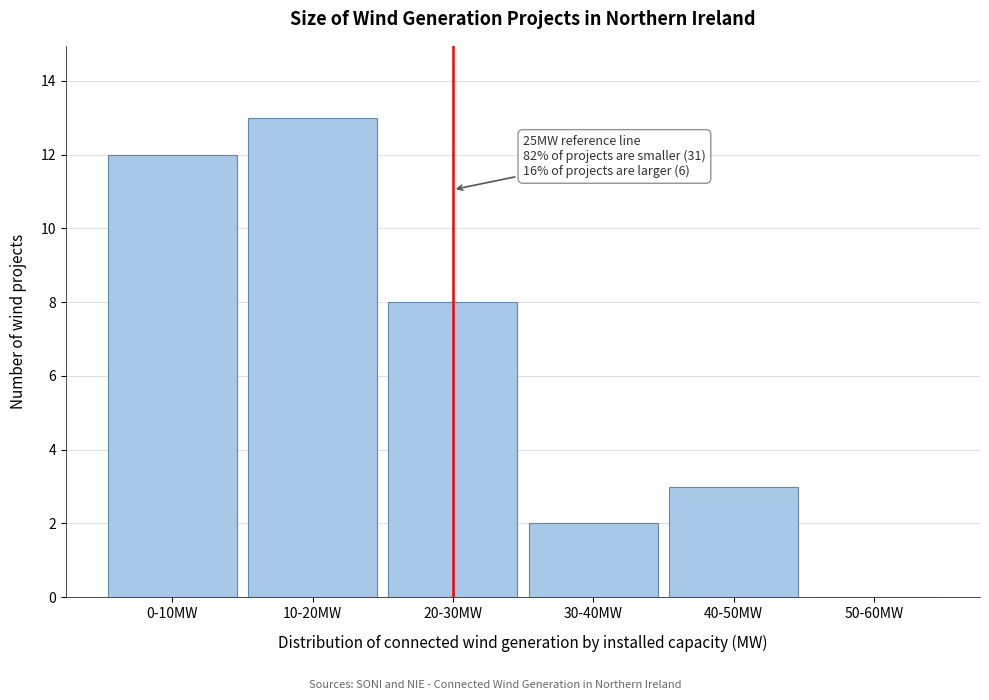

Reading left to right, list all the values displayed in this chart.

0-10MW=12	10-20MW=13	20-30MW=8	30-40MW=2	40-50MW=3	50-60MW=0